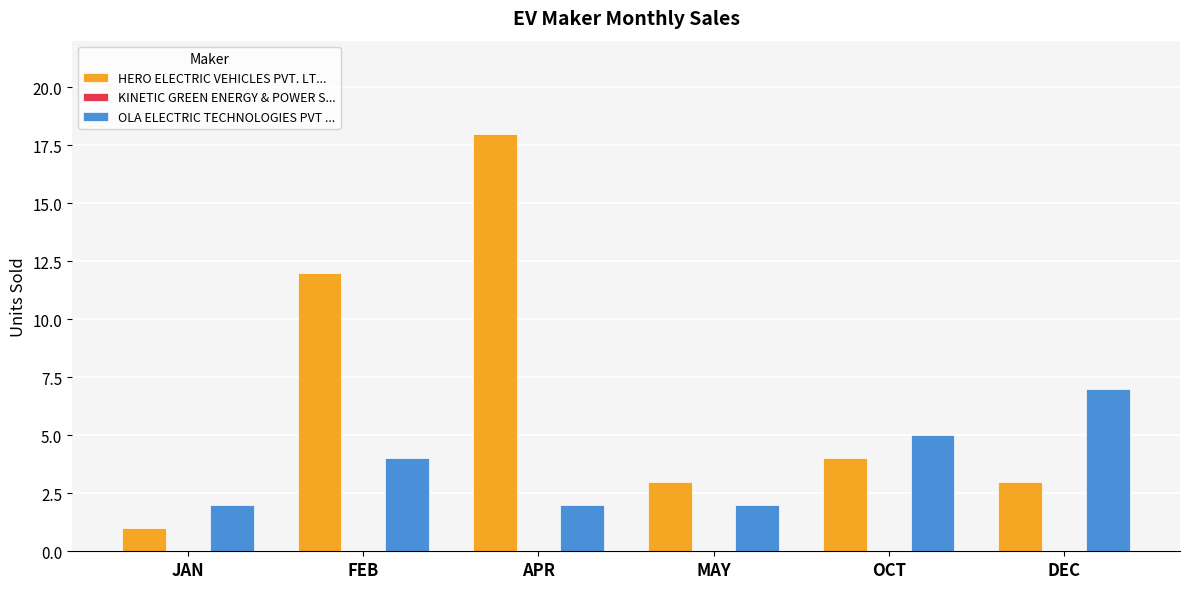

Which series has the widest spread of values?

HERO ELECTRIC VEHICLES PVT. LT...